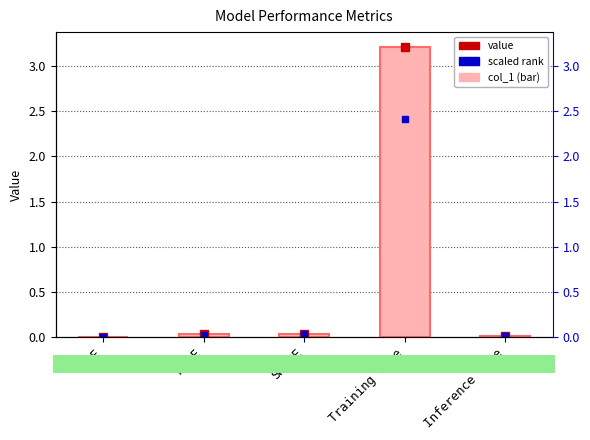

List the labels in order of value, smallest first.

MSE, Inference Time, MAPE, SMAPE, Training Time